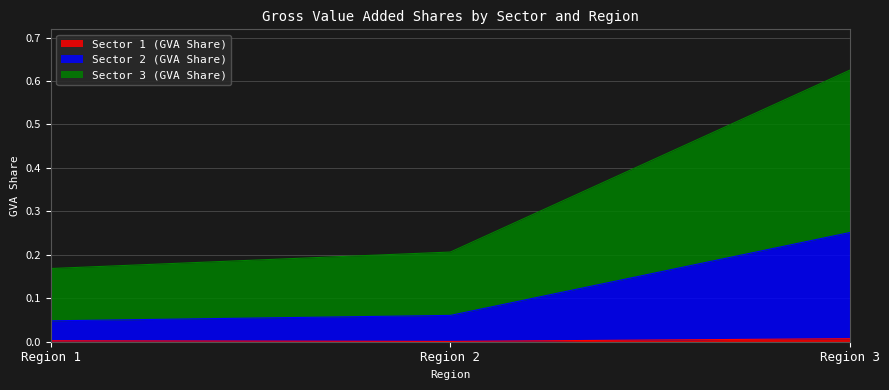

How many lines are shown in the chart?

3